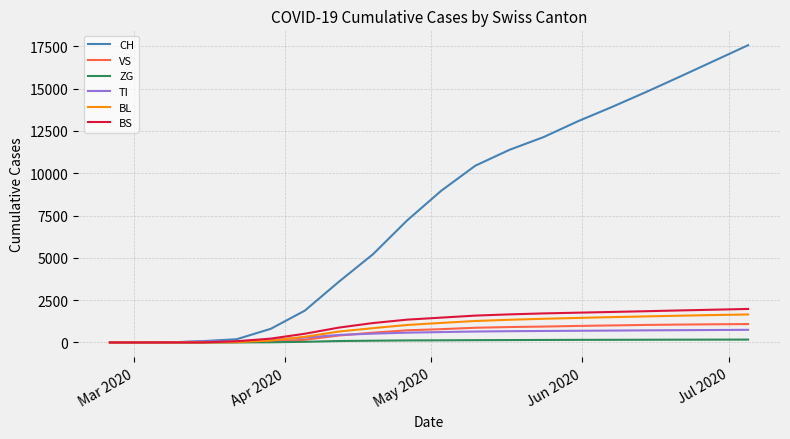

What are all the series names shown in the legend?

CH, VS, ZG, TI, BL, BS